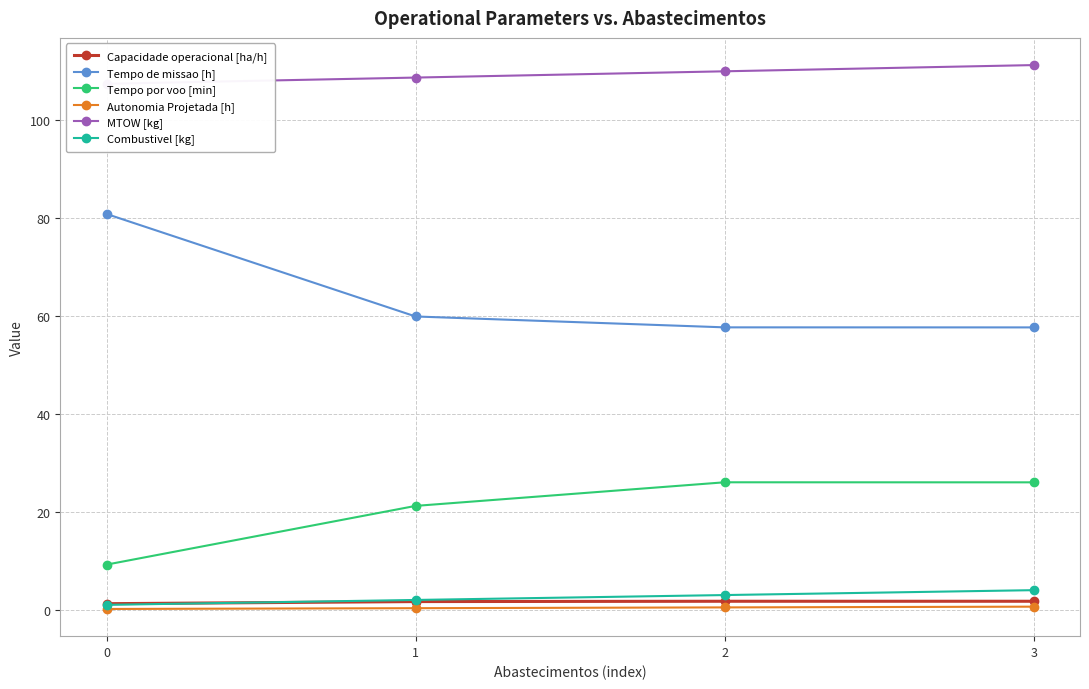

What is the difference between the maximum and second lowest values in the MTOW [kg] series?

2.5